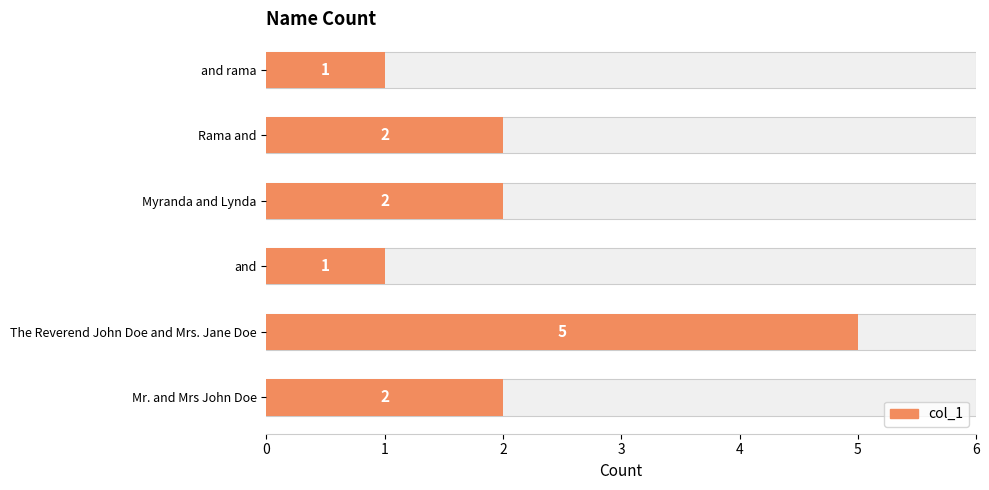

Approximately how many times larger is the value at and rama compared to Myranda and Lynda?

0.5